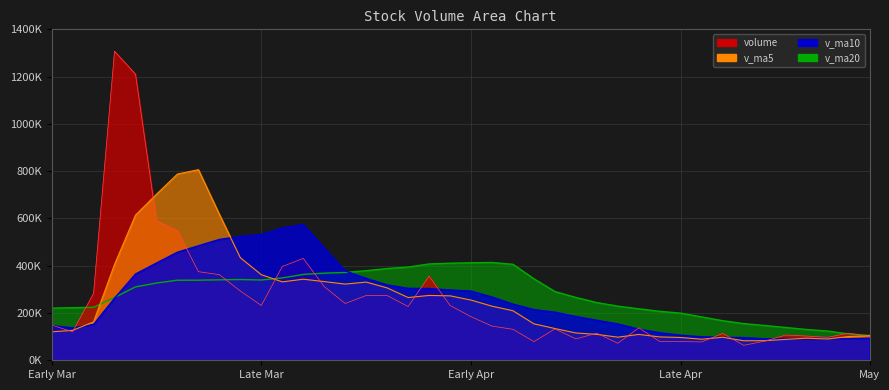

Between which two adjacent categories do v_ma10 and v_ma5 first intersect?

2019-03-22 and 2019-03-25